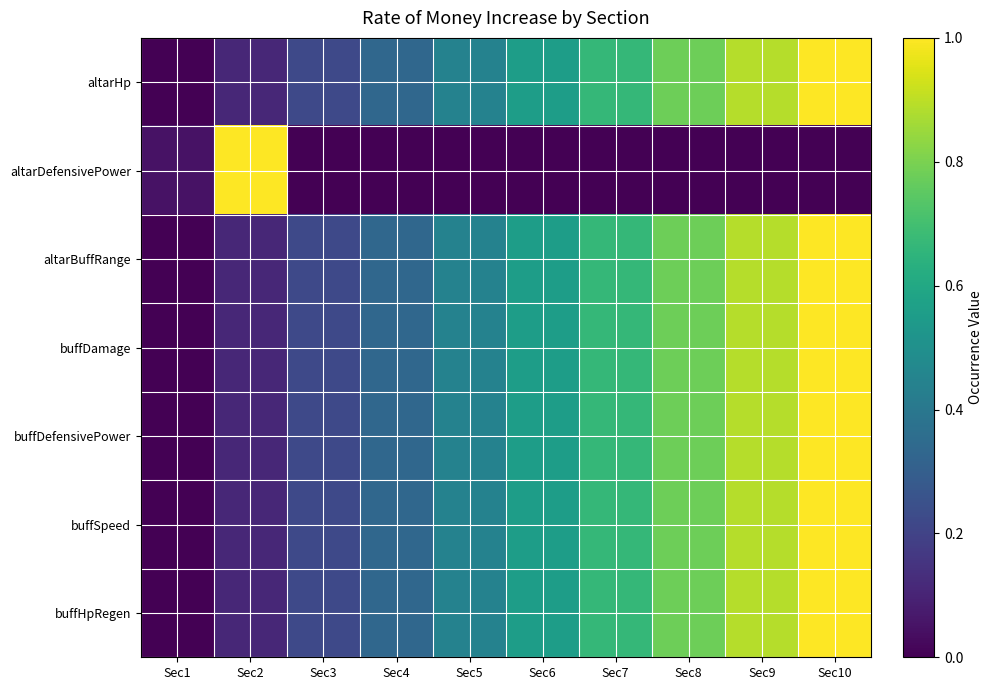

Reading left to right, list all the values displayed in this chart.

altarHp: Sec1=0.0	Sec2=0.1	Sec3=0.2	Sec4=0.3	Sec5=0.4	Sec6=0.6	Sec7=0.7	Sec8=0.8	Sec9=0.9	Sec10=1.0
altarDefensivePower: Sec1=0.0	Sec2=1.0	Sec3=0.0	Sec4=0.0	Sec5=0.0	Sec6=0.0	Sec7=0.0	Sec8=0.0	Sec9=0.0	Sec10=0.0
altarBuffRange: Sec1=0.0	Sec2=0.1	Sec3=0.2	Sec4=0.3	Sec5=0.4	Sec6=0.6	Sec7=0.7	Sec8=0.8	Sec9=0.9	Sec10=1.0
buffDamage: Sec1=0.0	Sec2=0.1	Sec3=0.2	Sec4=0.3	Sec5=0.4	Sec6=0.6	Sec7=0.7	Sec8=0.8	Sec9=0.9	Sec10=1.0
buffDefensivePower: Sec1=0.0	Sec2=0.1	Sec3=0.2	Sec4=0.3	Sec5=0.4	Sec6=0.6	Sec7=0.7	Sec8=0.8	Sec9=0.9	Sec10=1.0
buffSpeed: Sec1=0.0	Sec2=0.1	Sec3=0.2	Sec4=0.3	Sec5=0.4	Sec6=0.6	Sec7=0.7	Sec8=0.8	Sec9=0.9	Sec10=1.0
buffHpRegen: Sec1=0.0	Sec2=0.1	Sec3=0.2	Sec4=0.3	Sec5=0.4	Sec6=0.6	Sec7=0.7	Sec8=0.8	Sec9=0.9	Sec10=1.0